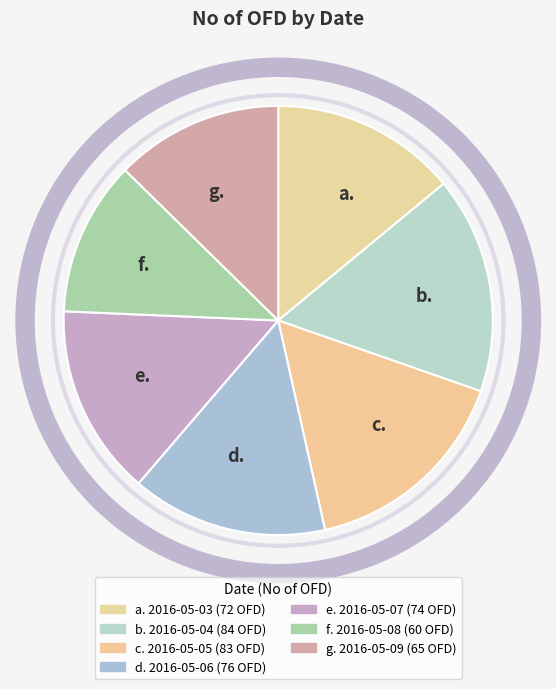

How many segments does this pie chart have?

7